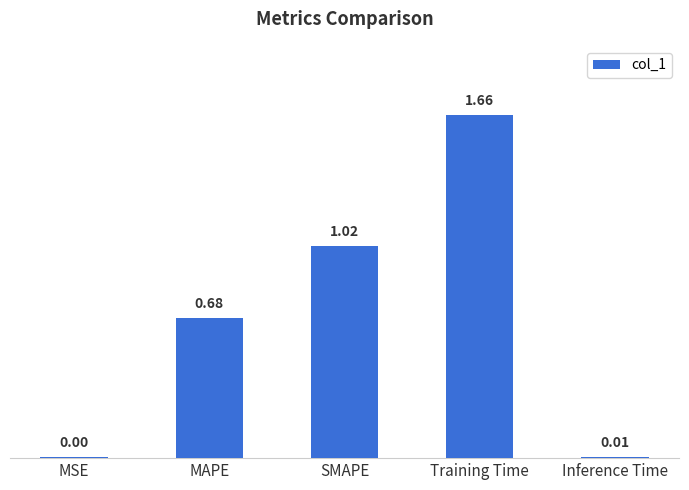

Approximately how many times larger is the value at Training Time compared to SMAPE?

1.6